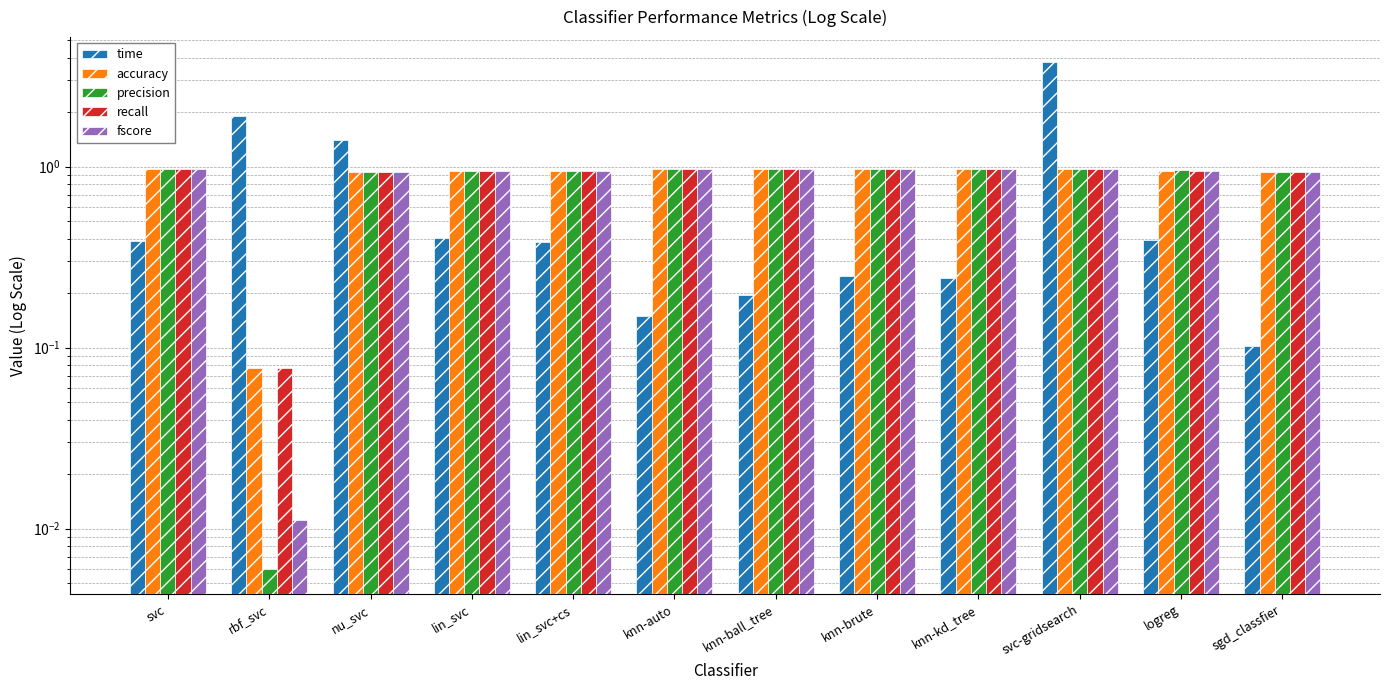

Reading right to left, what are all the values shown in this chart?

time: 0.1	0.4	3.8	0.2	0.2	0.2	0.2	0.4	0.4	1.4	1.9	0.4
accuracy: 0.9	1.0	1.0	1.0	1.0	1.0	1.0	0.9	0.9	0.9	0.1	1.0
precision: 0.9	1.0	1.0	1.0	1.0	1.0	1.0	0.9	0.9	0.9	0.0	1.0
recall: 0.9	1.0	1.0	1.0	1.0	1.0	1.0	0.9	0.9	0.9	0.1	1.0
fscore: 0.9	1.0	1.0	1.0	1.0	1.0	1.0	0.9	0.9	0.9	0.0	1.0